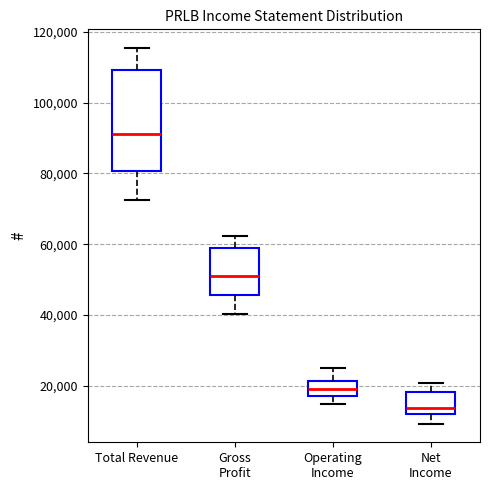

Which box is the tallest, from its lower edge to its upper edge?

Total Revenue